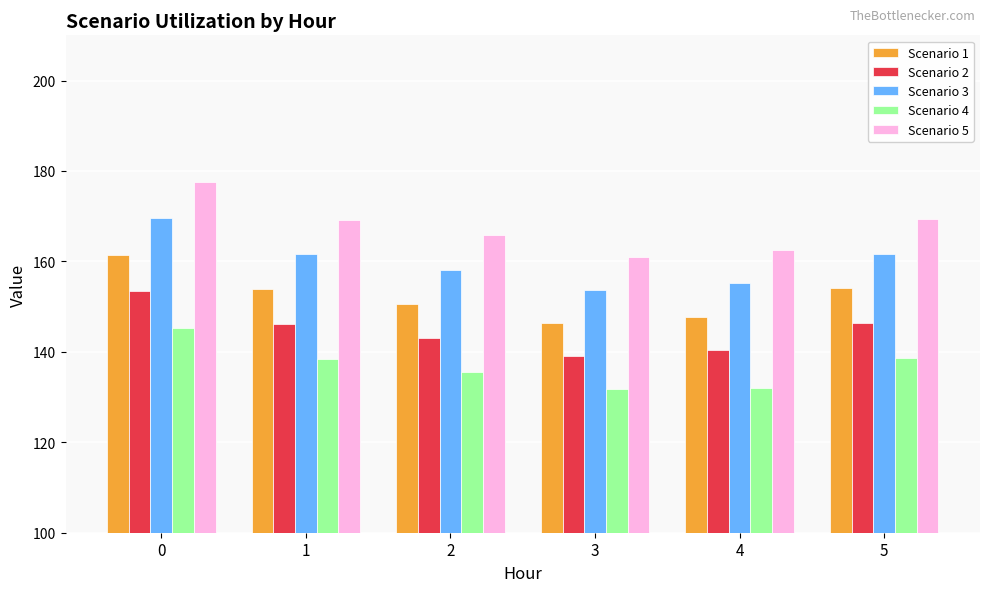

Rank the series by their maximum value, from highest to lowest.

Scenario 5, Scenario 3, Scenario 1, Scenario 2, Scenario 4